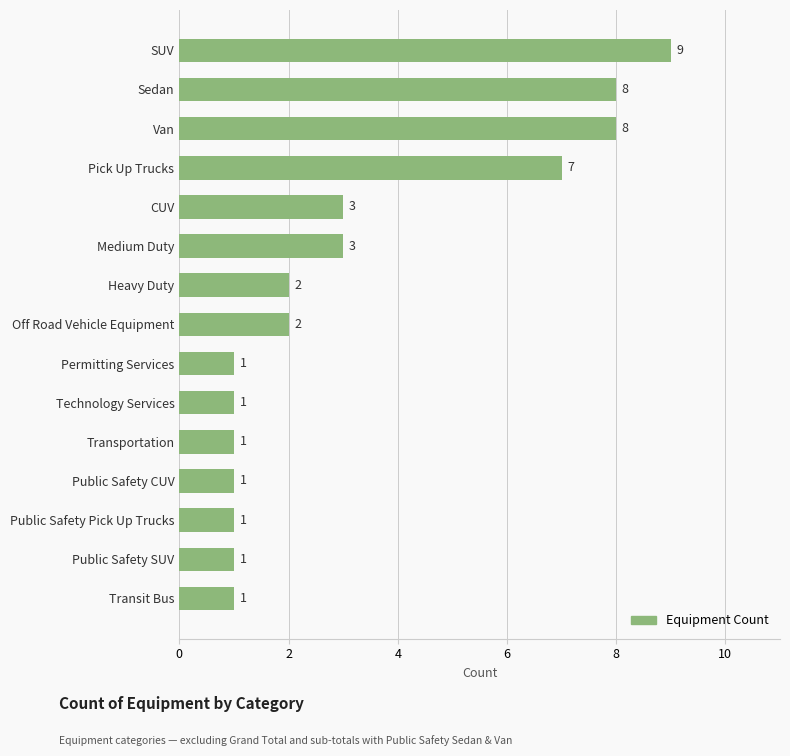

What is the minimum value shown in the chart?

1